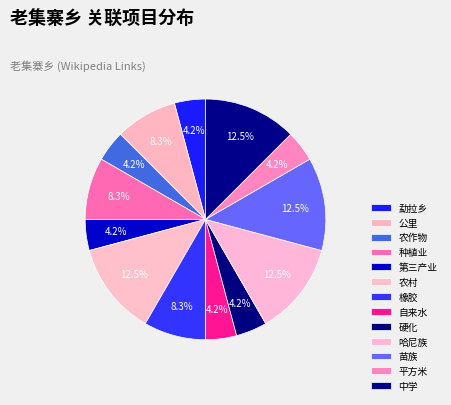

Is there any slice that represents more than half of the pie?

No